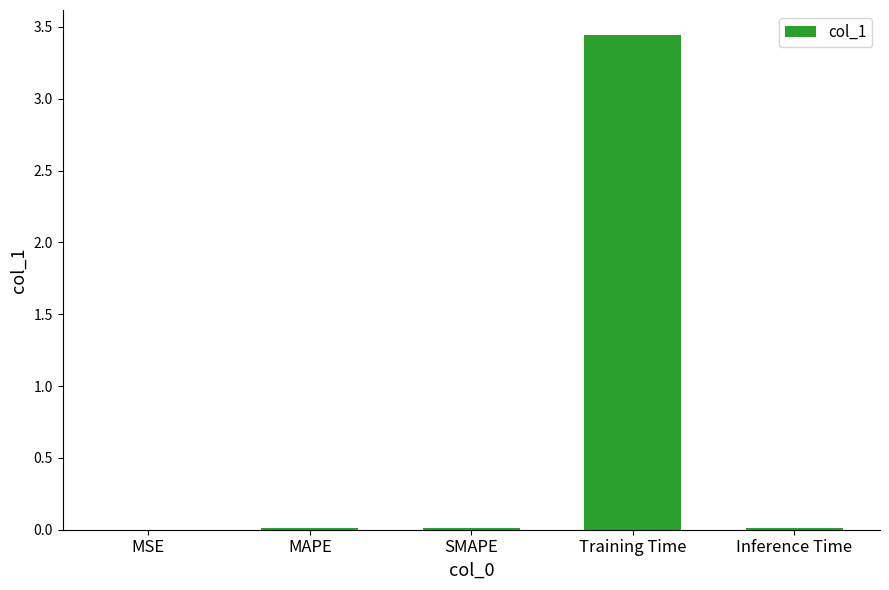

Between MAPE and Training Time, which is larger?

Training Time